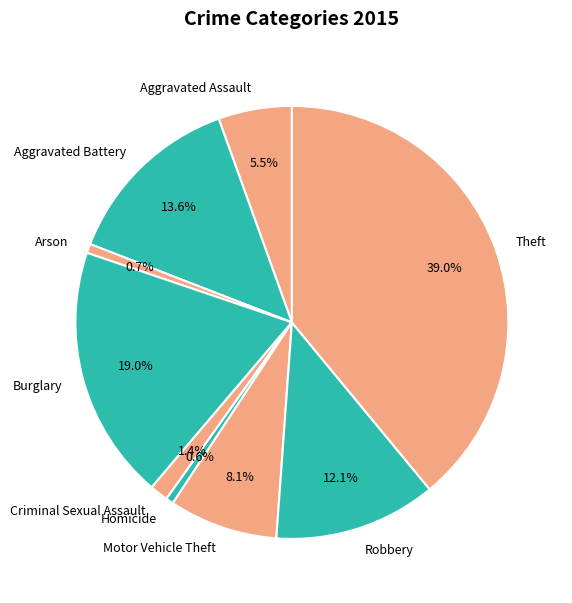

To the nearest percent, what is the combined percentage of Robbery and Motor Vehicle Theft?

20%